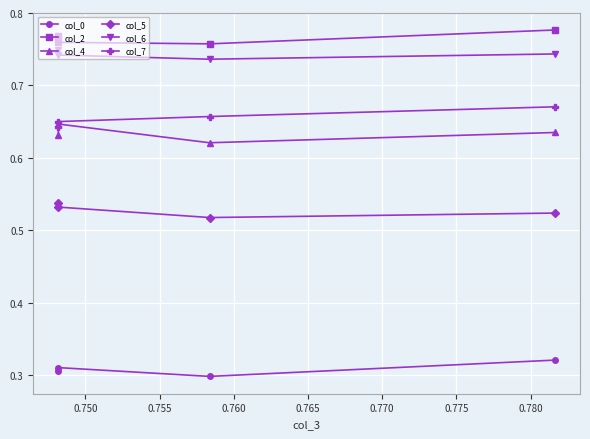

What is the spread (max minus min) of values at 0.755?

0.5